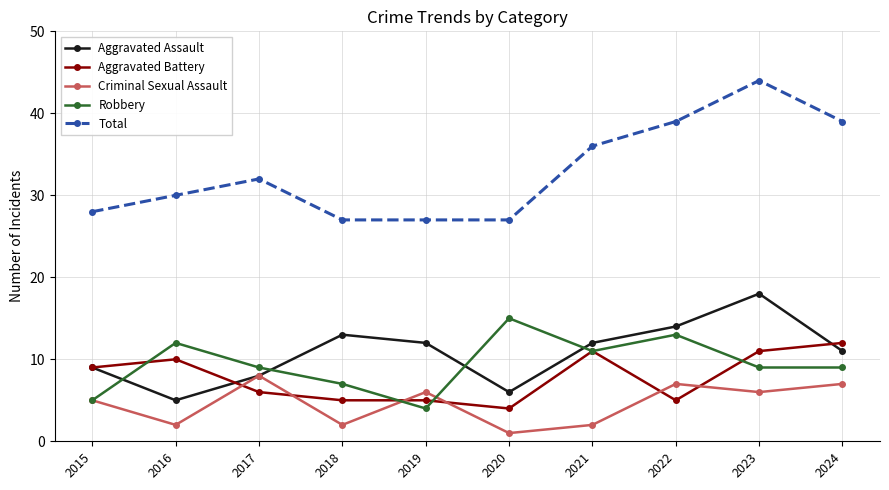

What are all the series names shown in the legend?

Aggravated Assault, Aggravated Battery, Criminal Sexual Assault, Robbery, Total